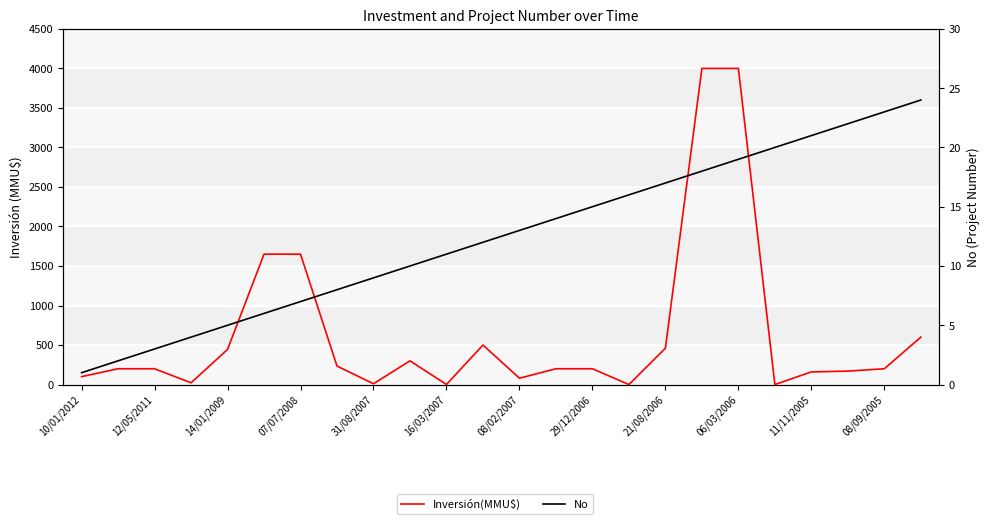

What is the value of the No point at the 13th from the left?

13